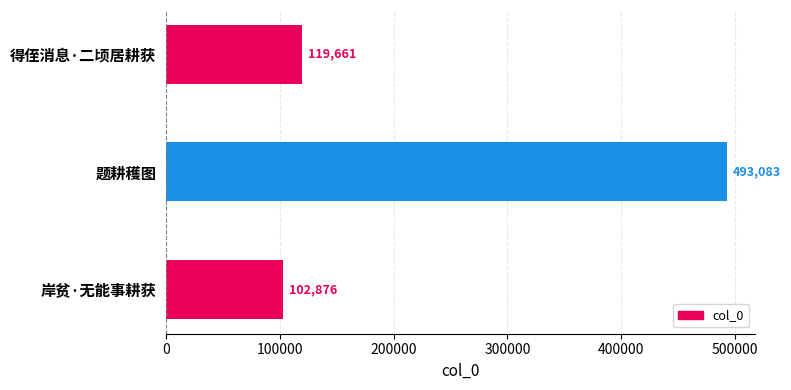

Is it true that the value at 岸贫·无能事耕获 is 166866?

False